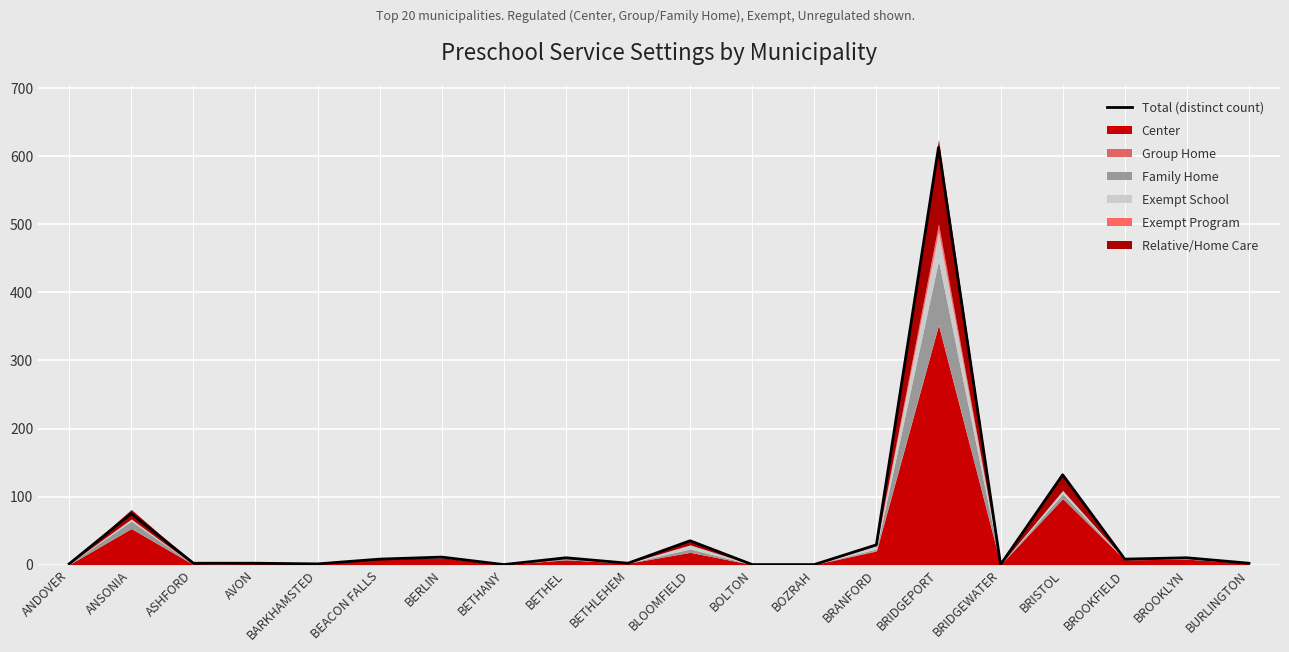

Reading left to right, what are all the values shown in this chart?

1	75	2	2	1	8	11	0	10	2	35	0	0	29	613	0	132	8	10	2